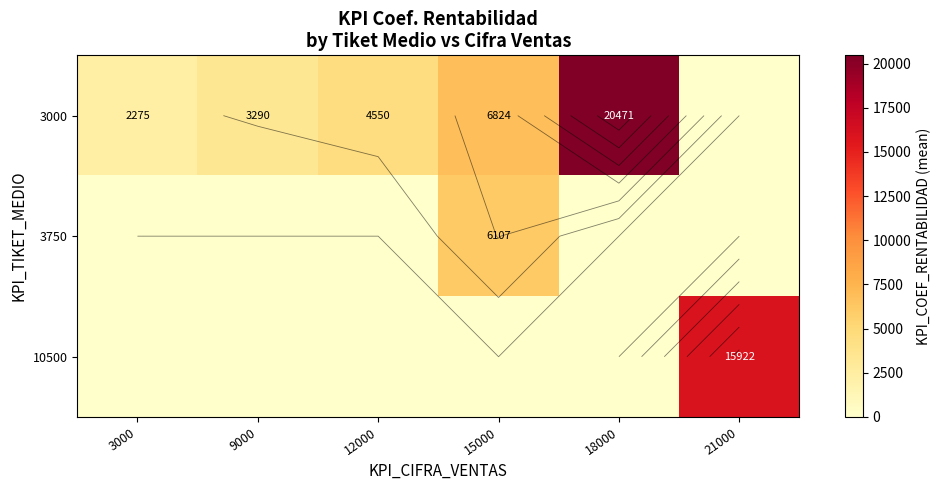

Which label corresponds to the smallest value in the chart?

21000